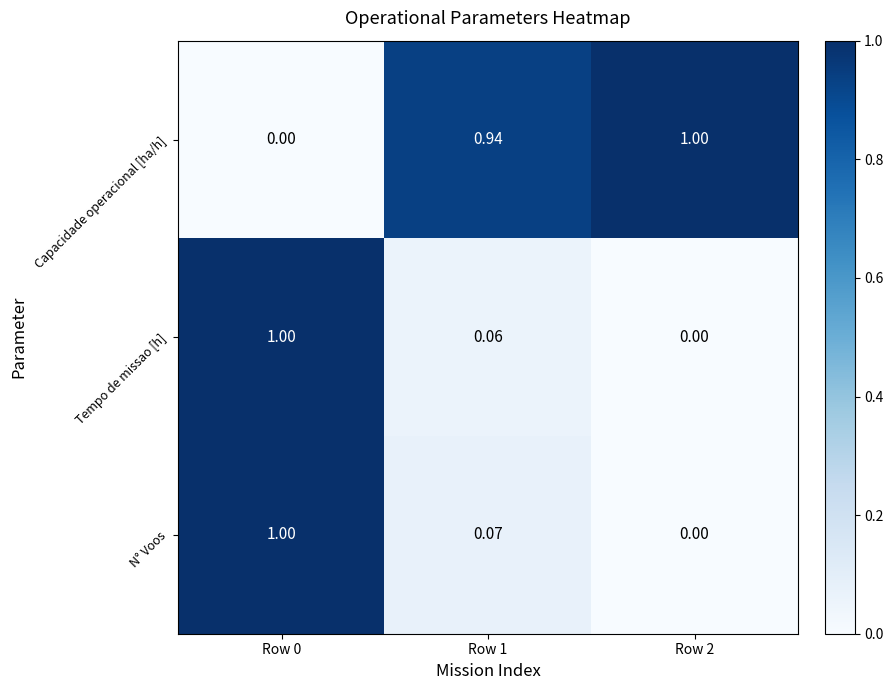

How many data points in Capacidade operacional [ha/h] are above 0?

2